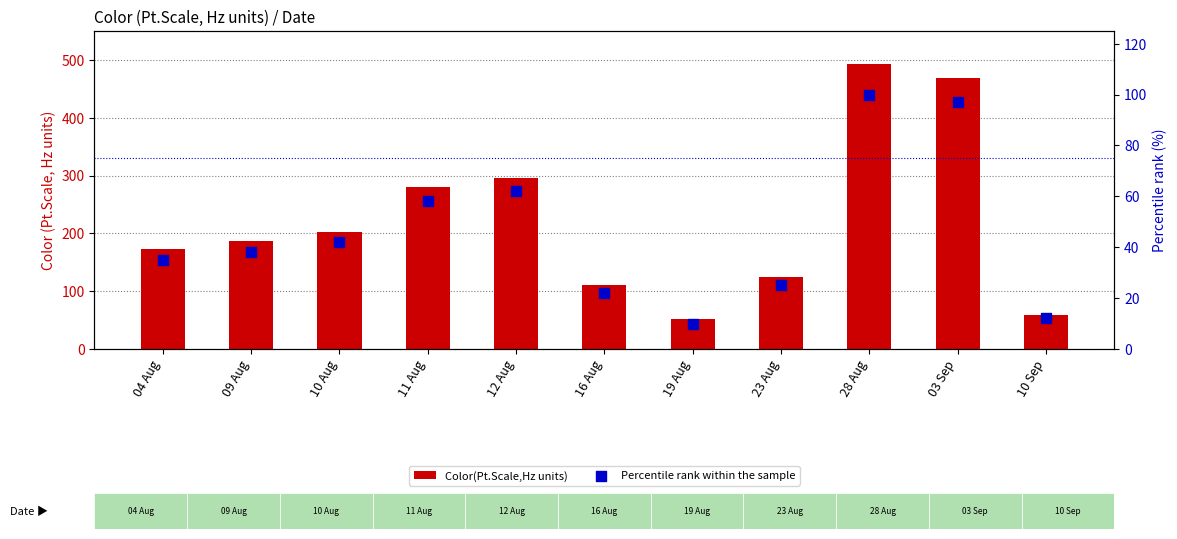

What is the total value across all series at 10 Sep?

70.6